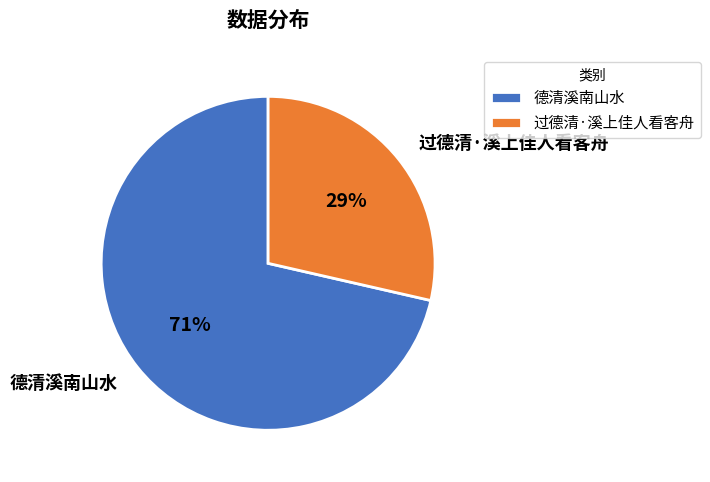

Which has a higher value, 德清溪南山水 or 过德清·溪上佳人看客舟?

德清溪南山水